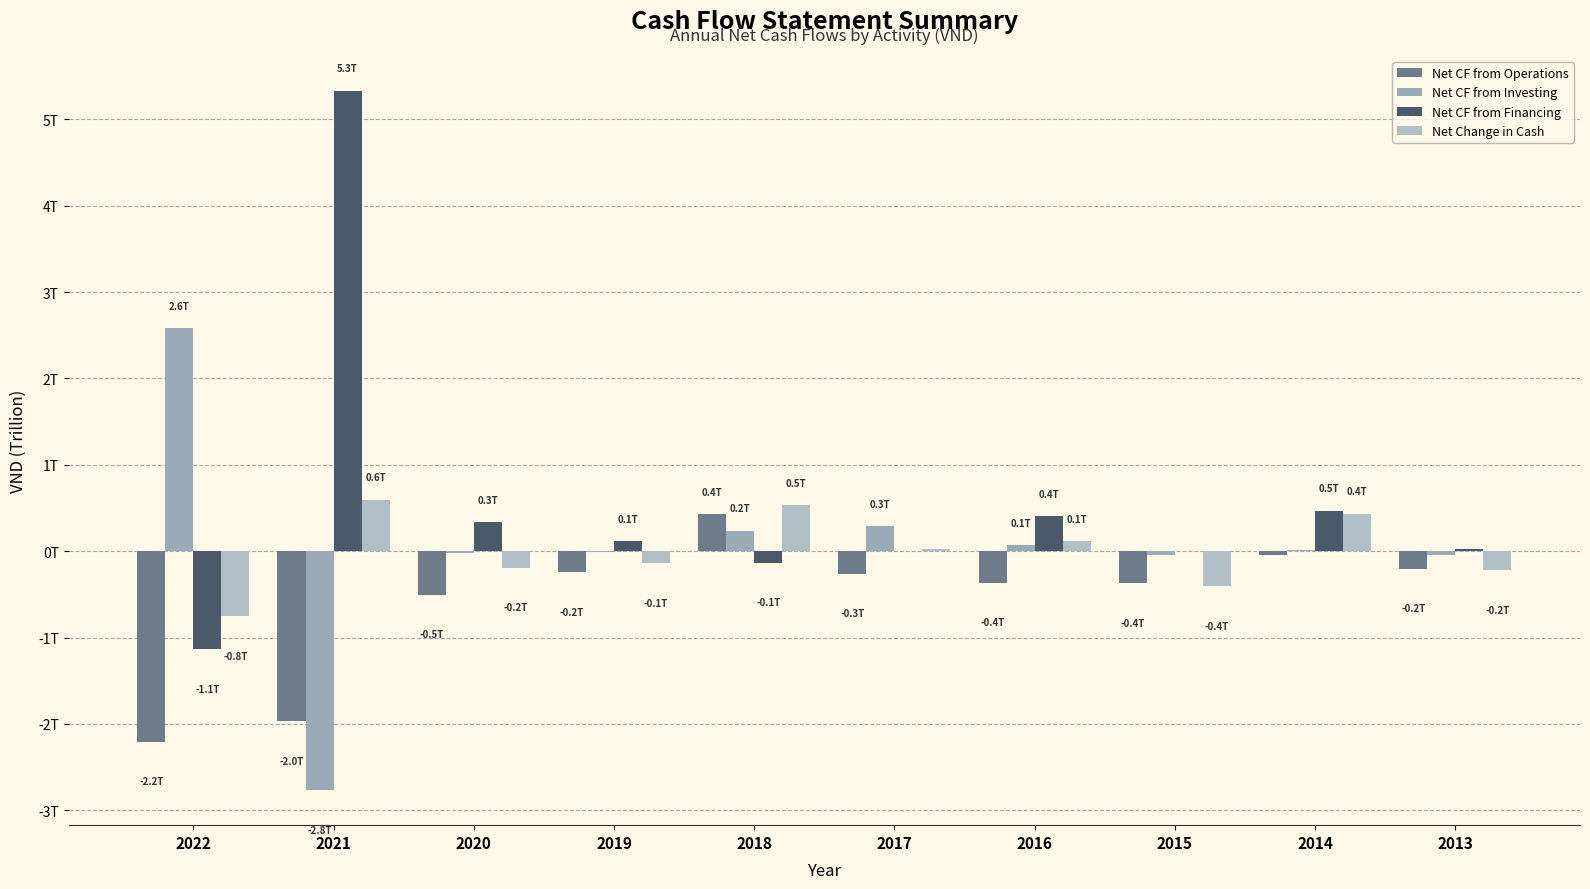

Are the bars horizontal?

No